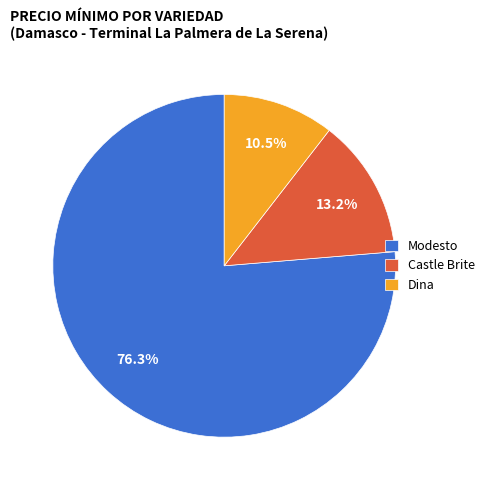

What is the majority slice?

Modesto